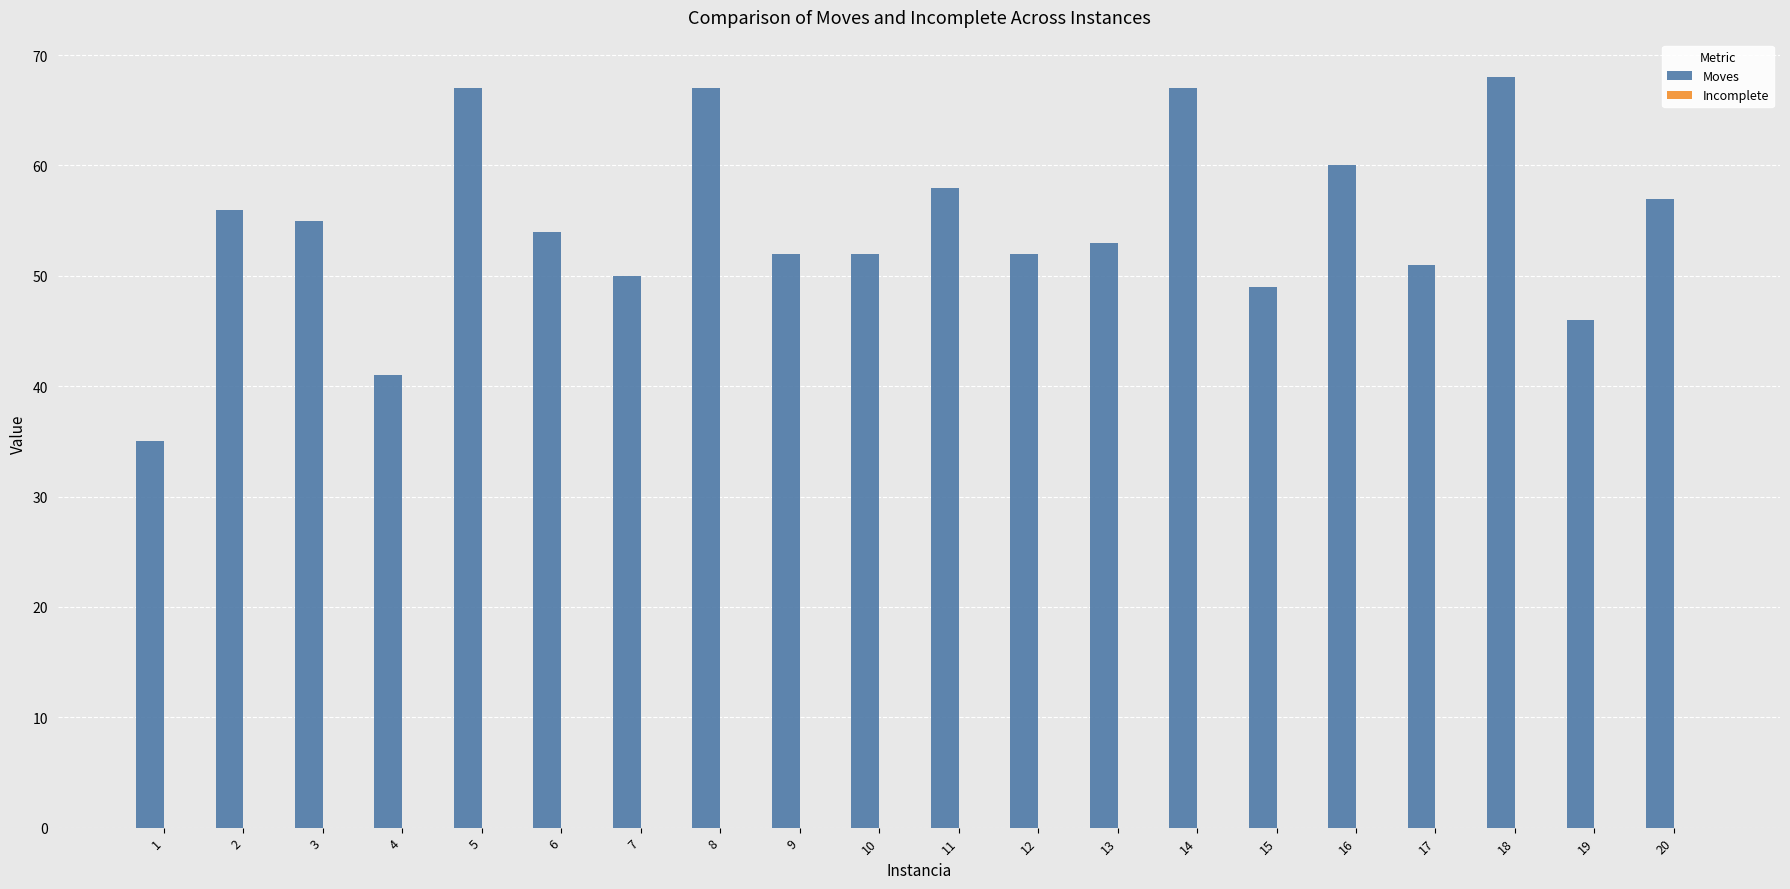

What is the ratio of the value at 18 to the value at 11?

1.2